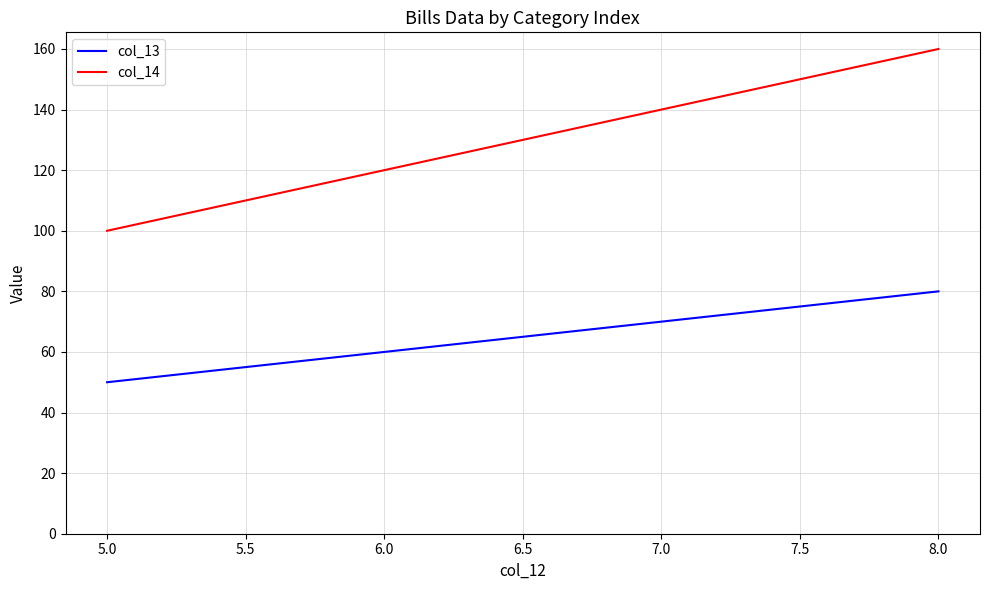

What is the difference between the highest and lowest values at 5.0?

50